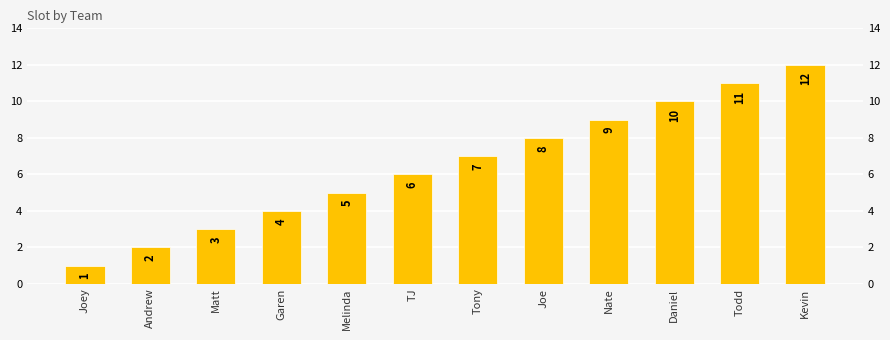

How many categories are shown in the chart?

12